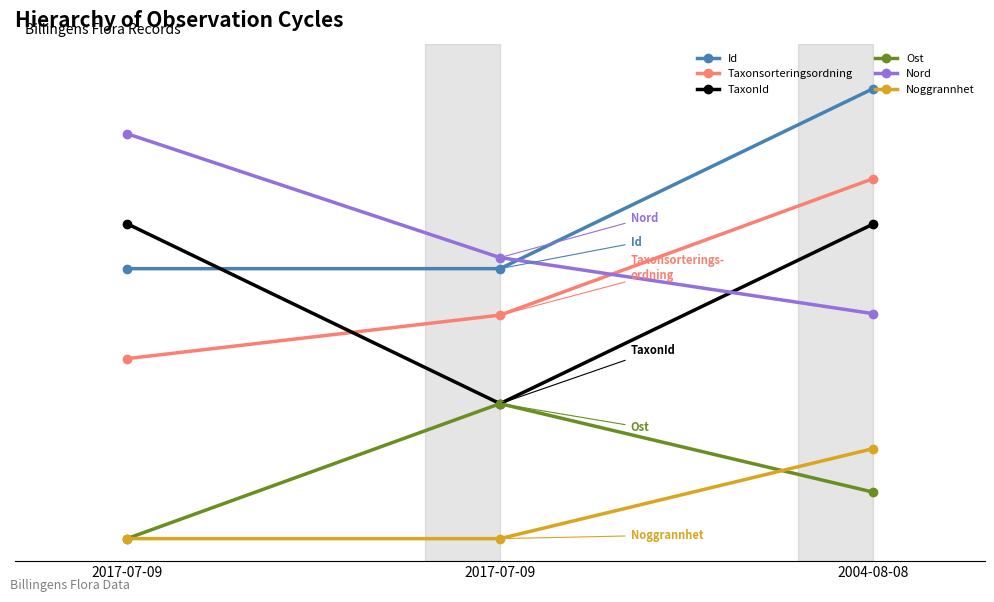

Is this an area chart (filled region under the line)?

No